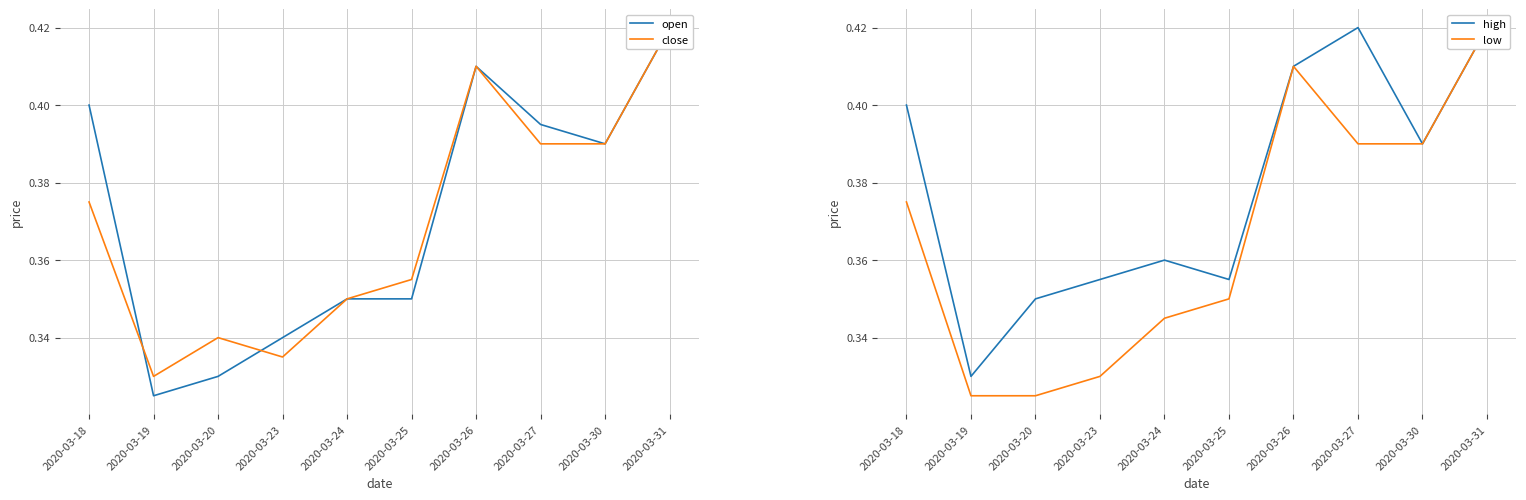

The close series shows 0.4 at 2020-03-31. True or false?

True